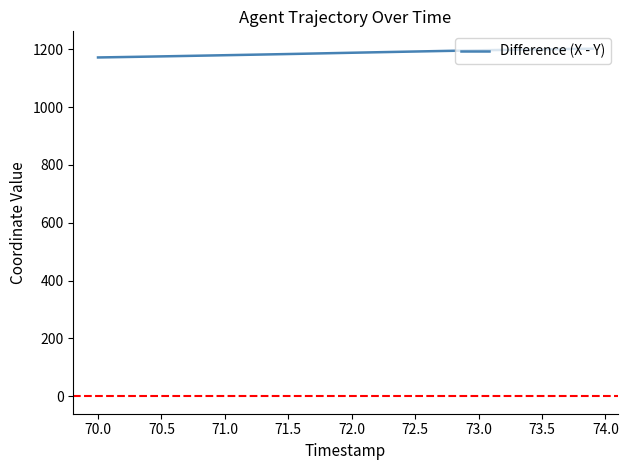

How many distinct data groups are displayed?

1